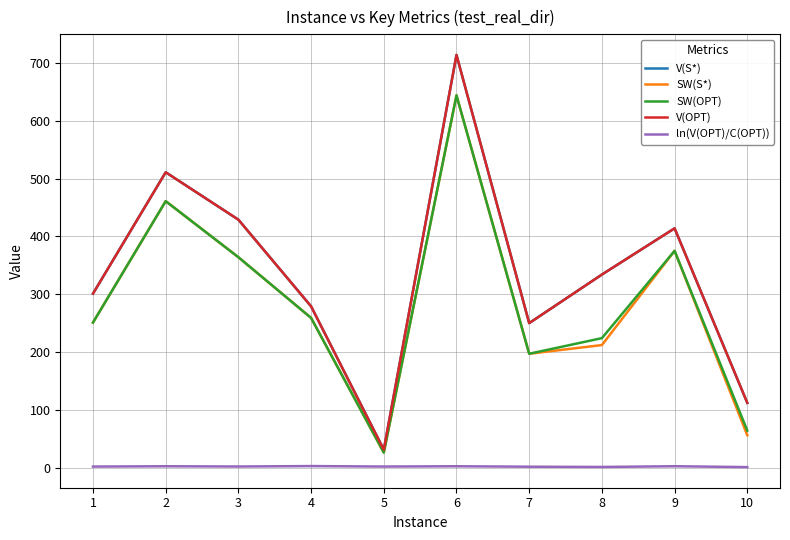

Does the chart display data point markers on the line(s)?

No